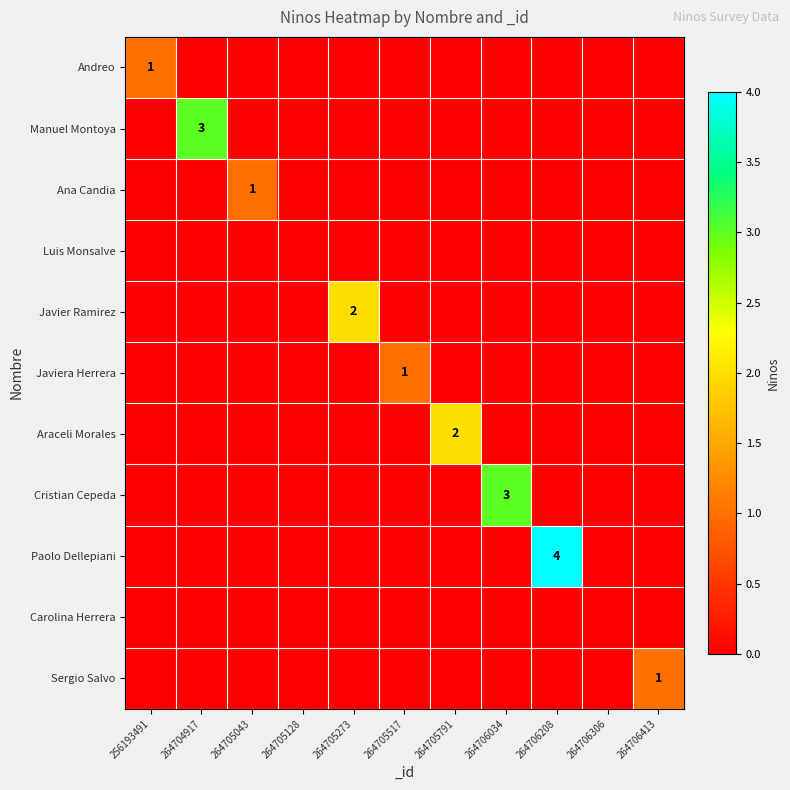

What is the total value across all series at 264705791?

2